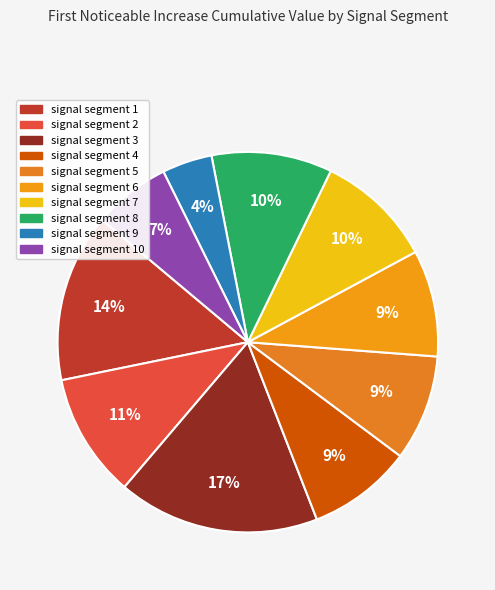

Is there any slice that represents more than half of the pie?

No